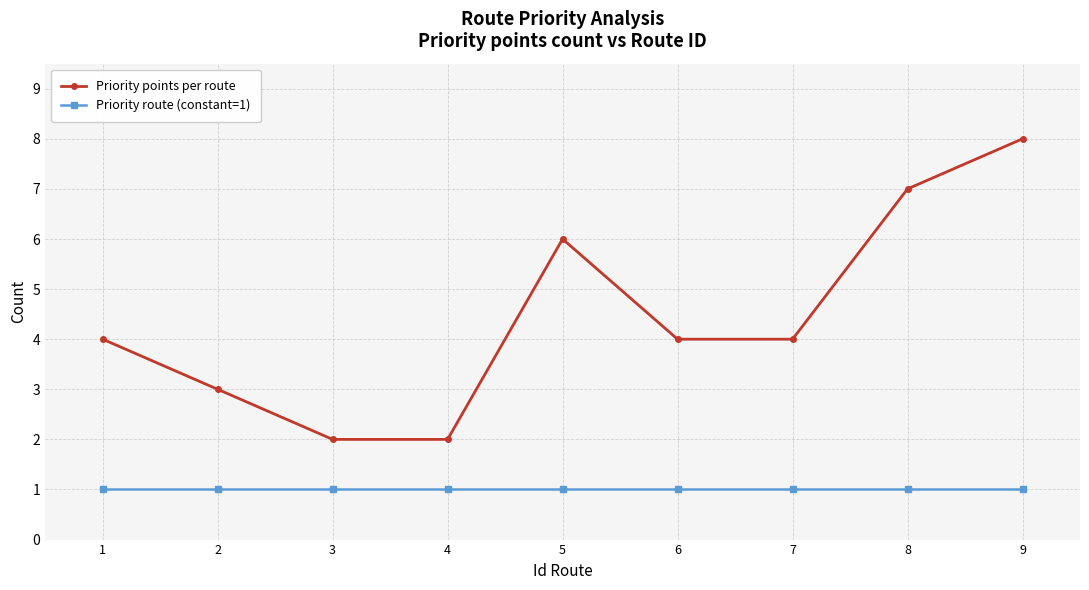

Which series changed the most between 2 and 7?

Priority points per route